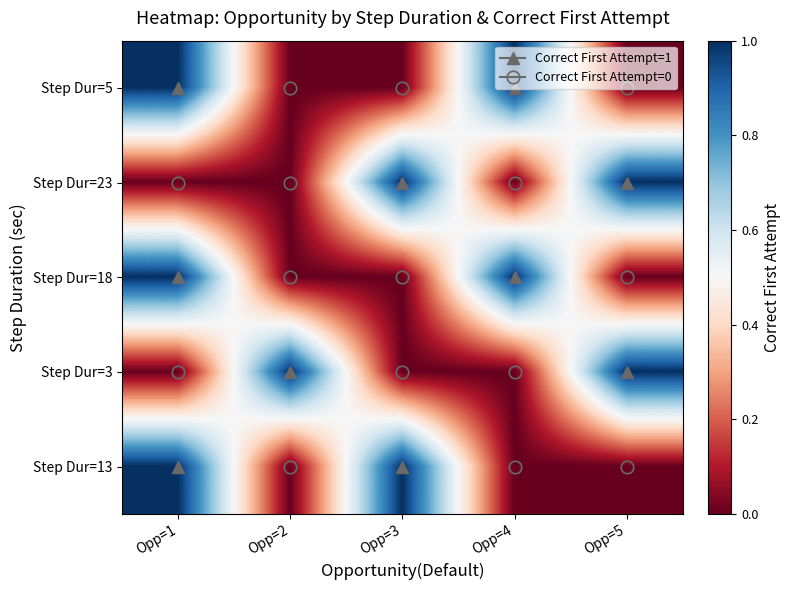

What is the total value across all series at Opp=2?

1